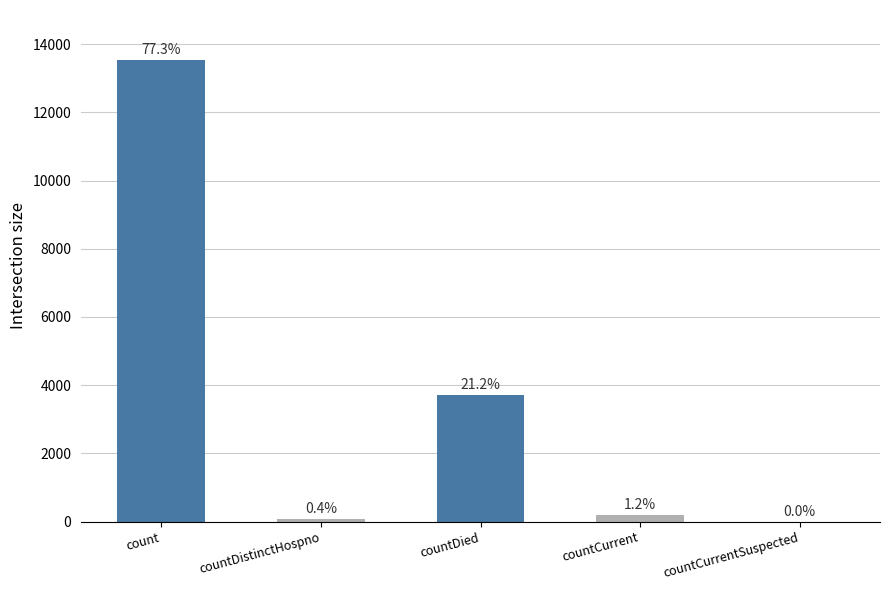

What value does the data have at count?

13547